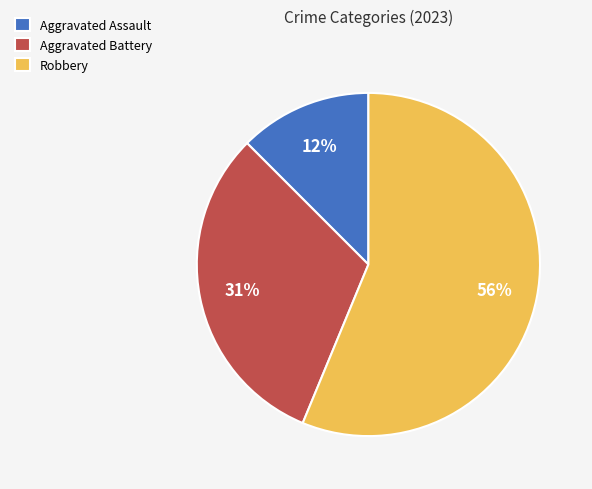

Approximately how many times larger is the value at Aggravated Assault compared to Robbery?

0.2